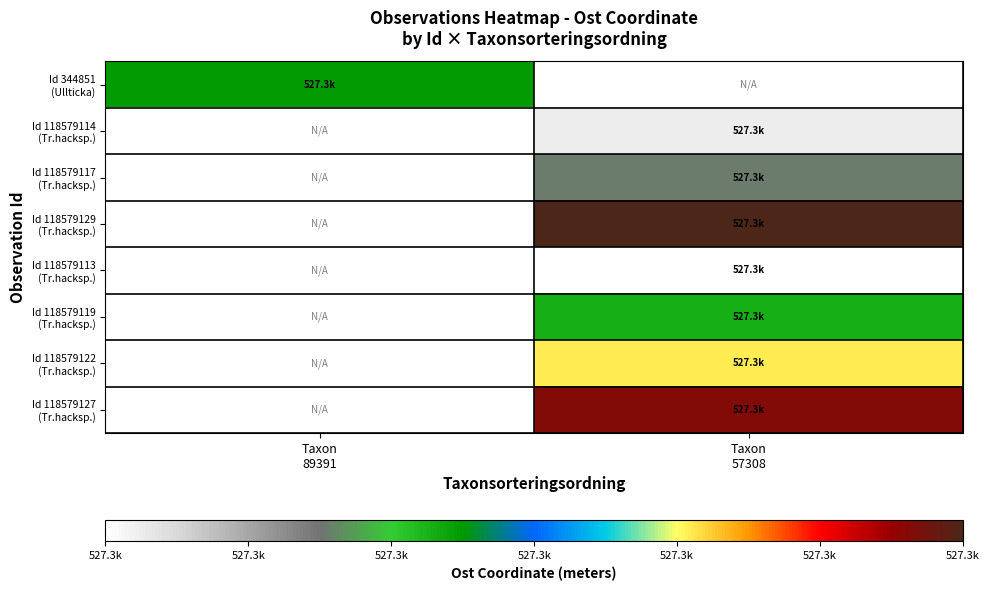

Which category has the highest value across all series?

Taxon
57308